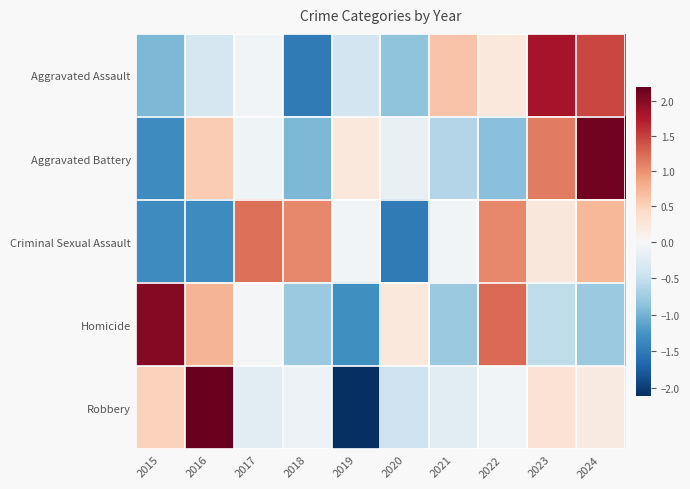

Between 2018 and 2015, which is larger?

2015